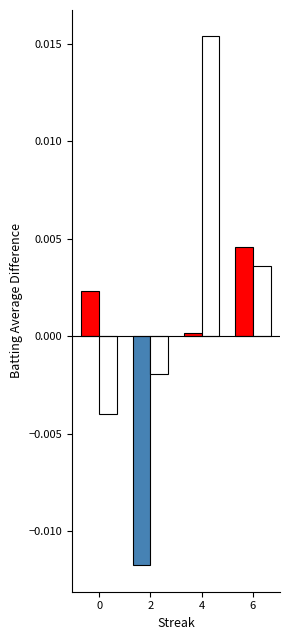

At which category is the sum across all series the highest?

4